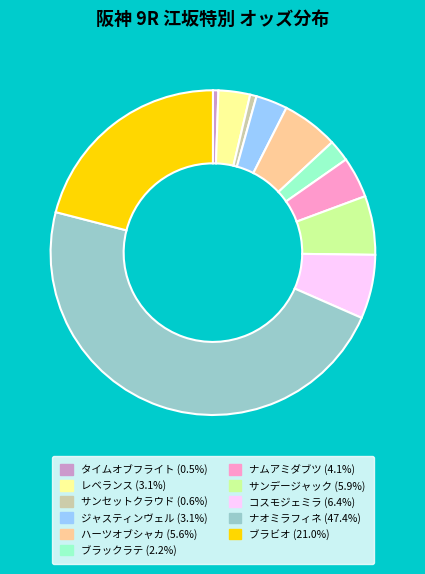

Do レベランス and コスモジェミラ together represent more than half of the pie?

No